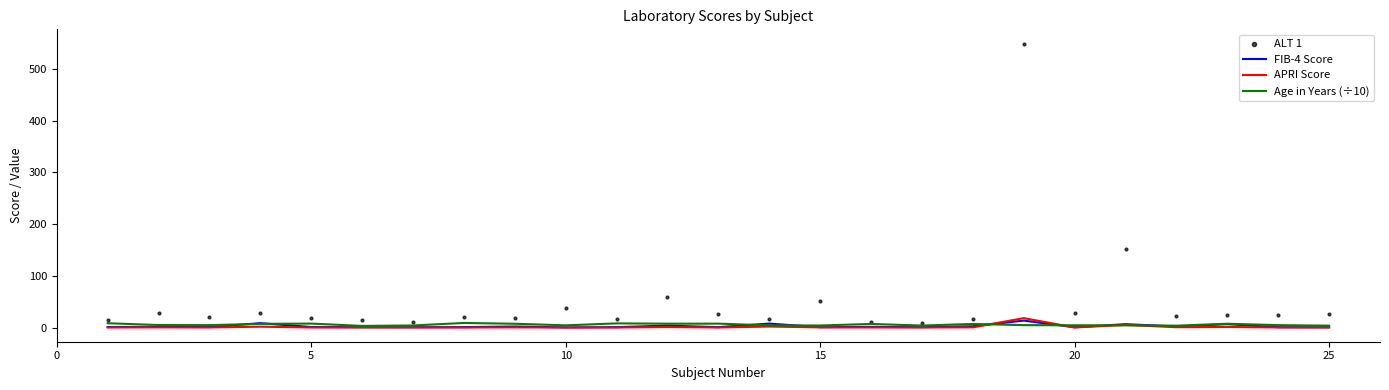

What are all the series names shown in the legend?

FIB-4 Score, APRI Score, Age in Years (÷10), ALT 1